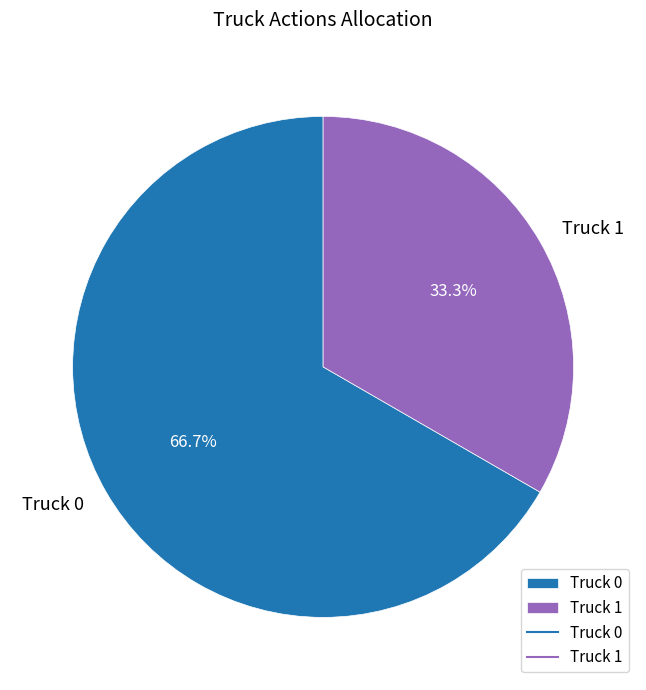

Is it true that Truck 0 is 79% of the pie?

False